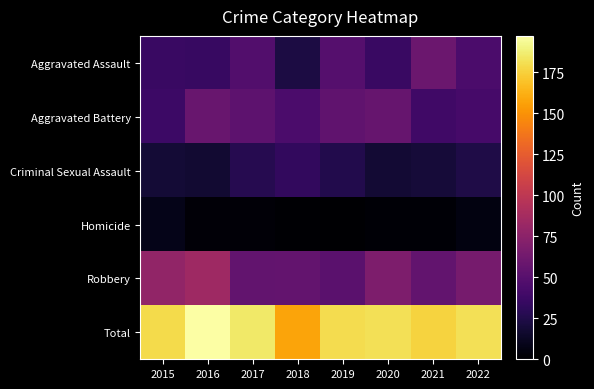

Reading left to right, transcribe all the data shown in this chart.

Aggravated Assault: 2015=36	2016=35	2017=47	2018=23	2019=49	2020=36	2021=60	2022=44
Aggravated Battery: 2015=37	2016=58	2017=53	2018=44	2019=54	2020=57	2021=39	2022=42
Criminal Sexual Assault: 2015=19	2016=17	2017=27	2018=33	2019=26	2020=18	2021=20	2022=24
Homicide: 2015=9	2016=3	2017=3	2018=1	2019=0	2020=2	2021=2	2022=6
Robbery: 2015=78	2016=84	2017=55	2018=56	2019=51	2020=68	2021=55	2022=65
Total: 2015=179	2016=197	2017=185	2018=157	2019=180	2020=181	2021=176	2022=181